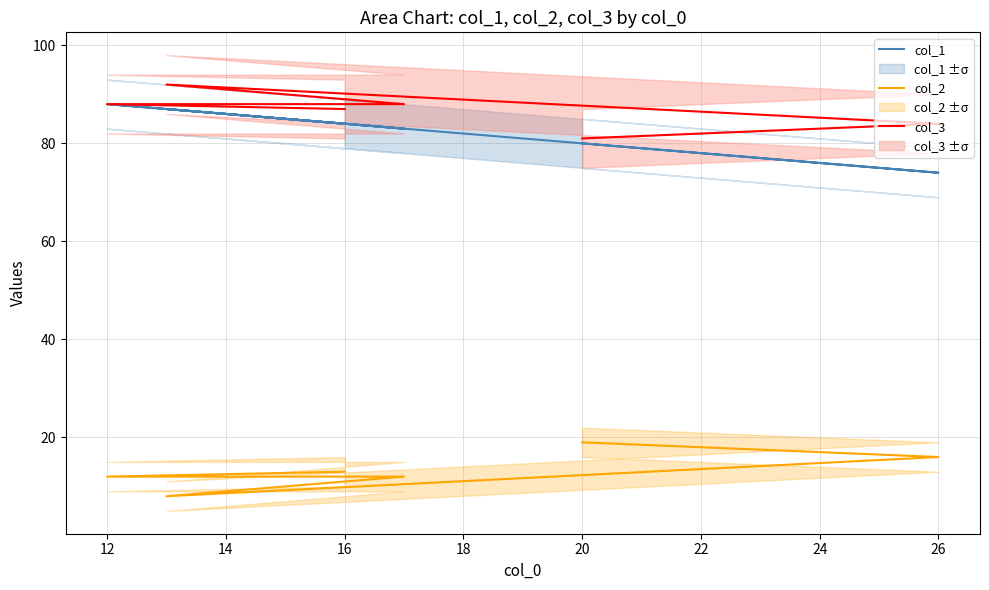

How many categories are shown in the chart?

6